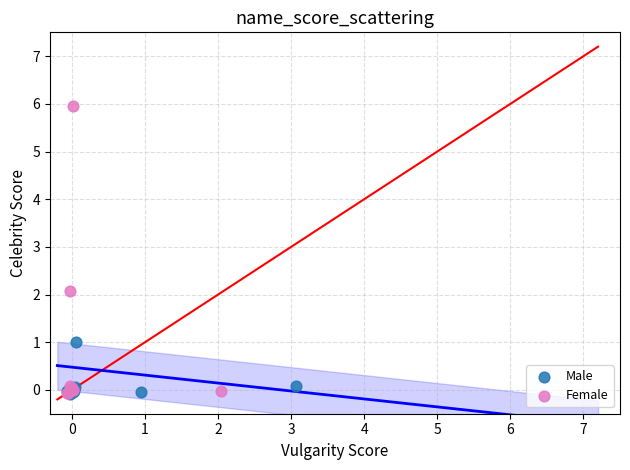

Which series has the largest Y range (max minus min)?

Female